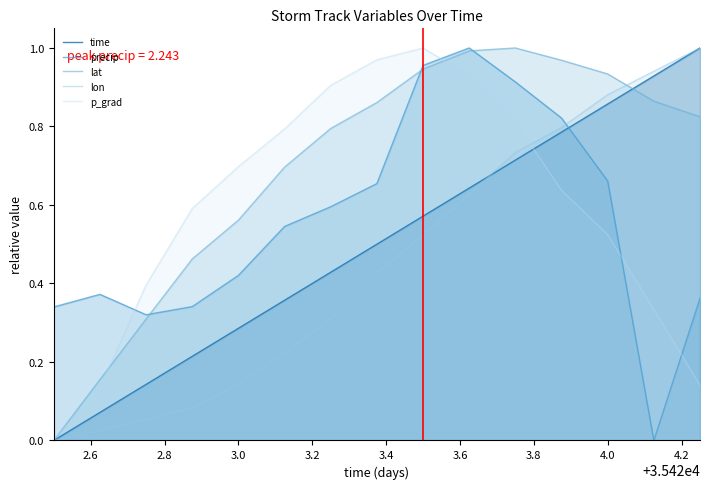

How many positive values does the precip series have?

14